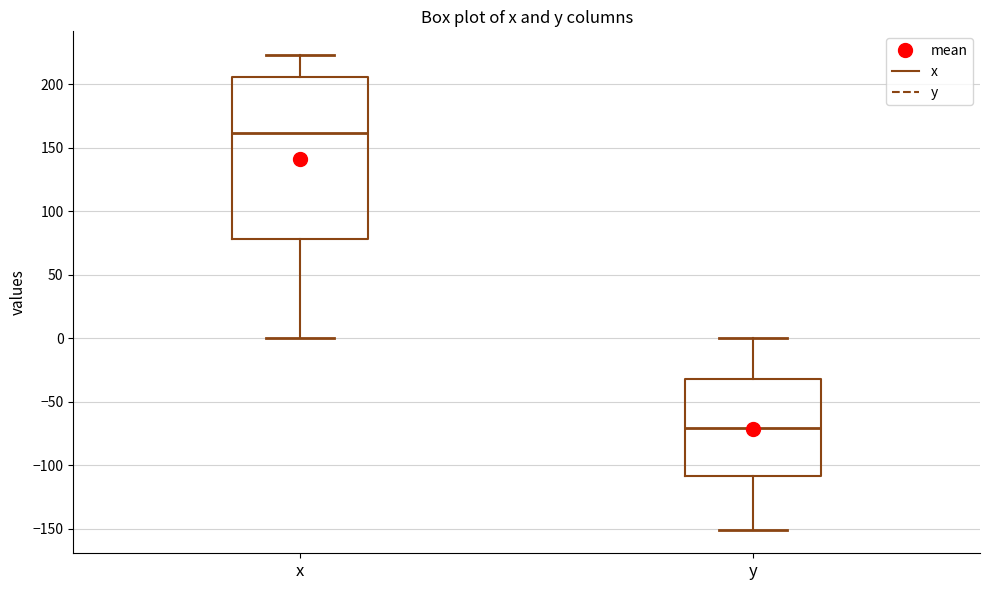

Reading left to right, transcribe this box plot: for each box, give where its median line is, the range the box spans, and where its two whiskers end, as read against the y-axis. The values are not printed on the chart, so give them approximately, as read against the axis.

x: median 160, box 80 to 205, whiskers 0 to 225
y: median -70, box -110 to -30, whiskers -150 to 0